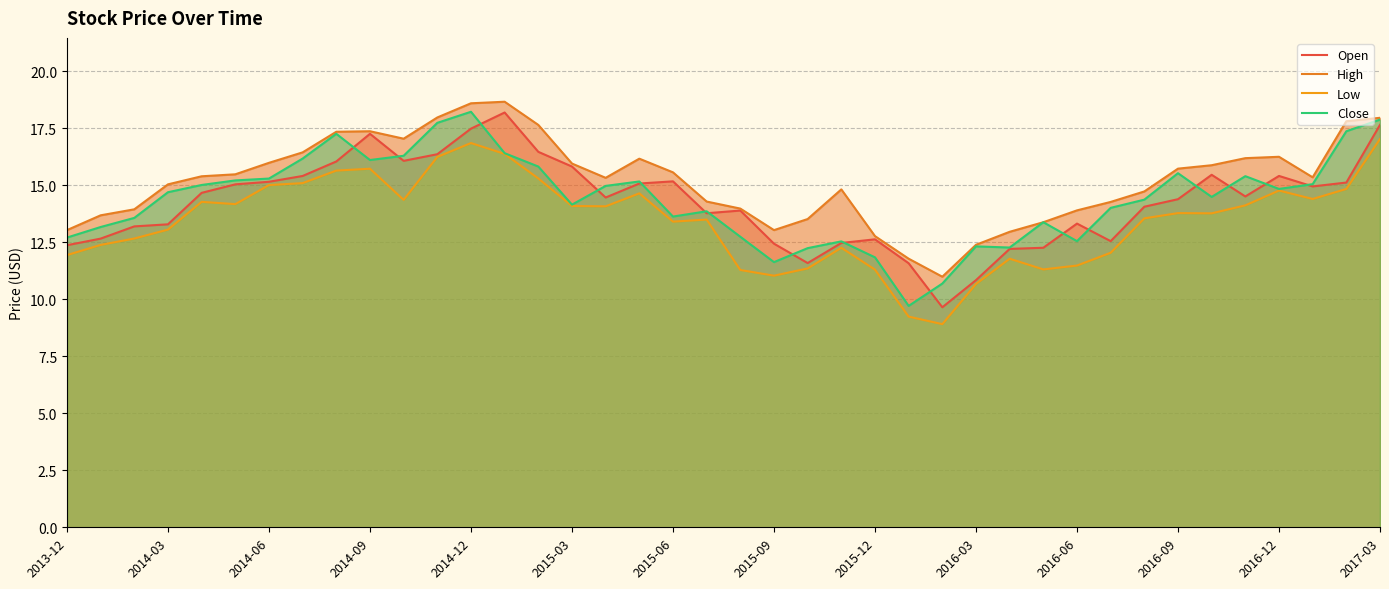

True or false: Close and High cross at least once.

False